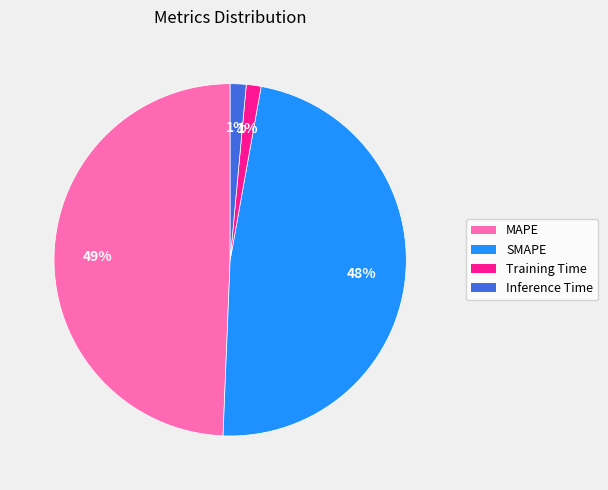

Which has a higher value, Training Time or MAPE?

MAPE